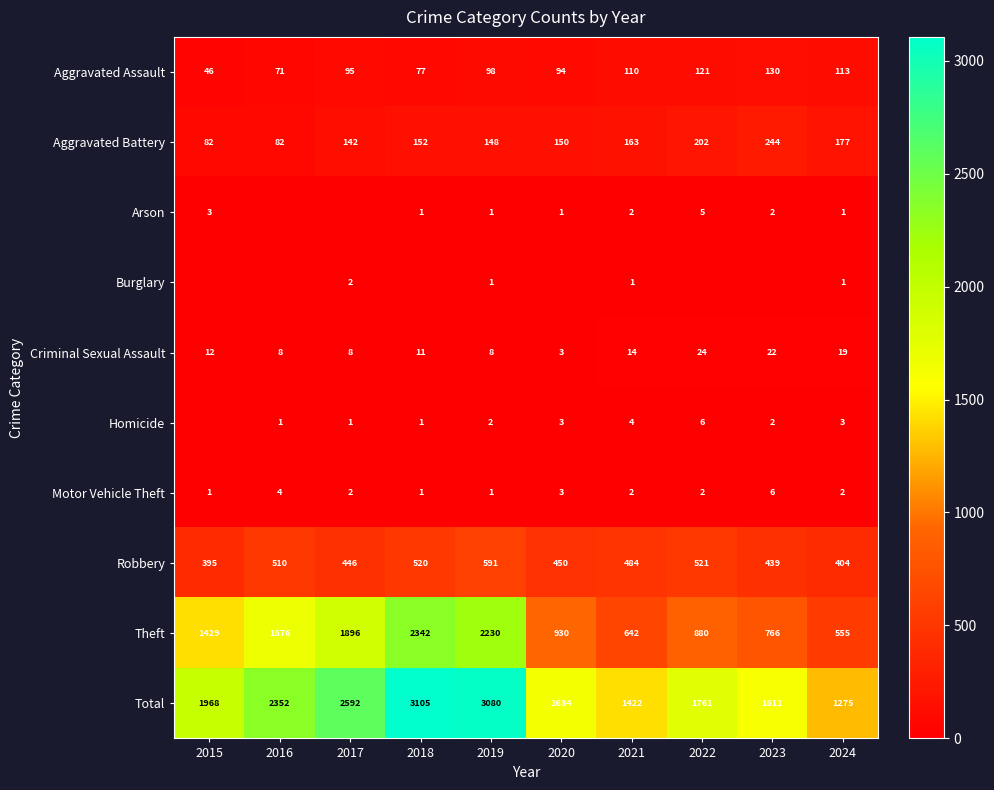

Which has a higher value, 2024 or 2015?

2024